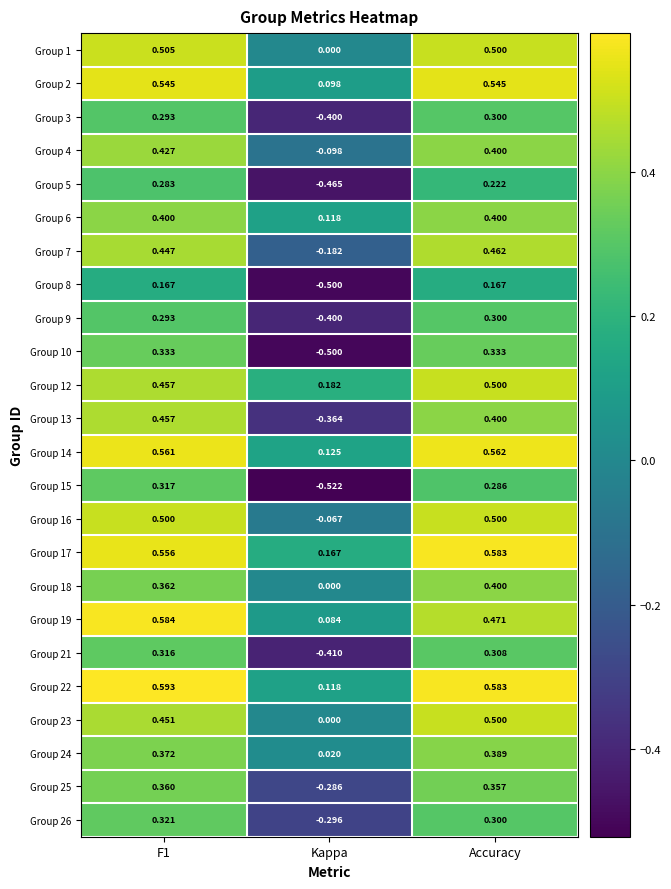

Which category has the lowest value across all series?

Kappa